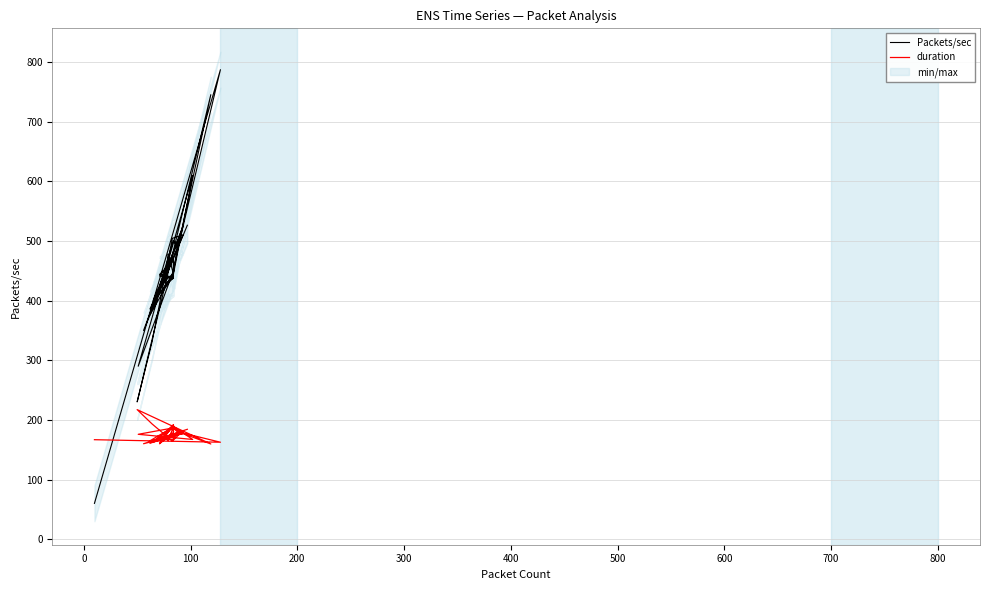

What is the maximum value for duration?

217.2